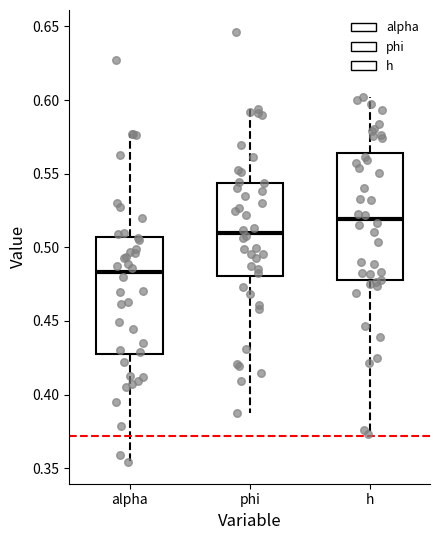

Comparing the boxes themselves (not the whiskers), which one is the tallest?

h